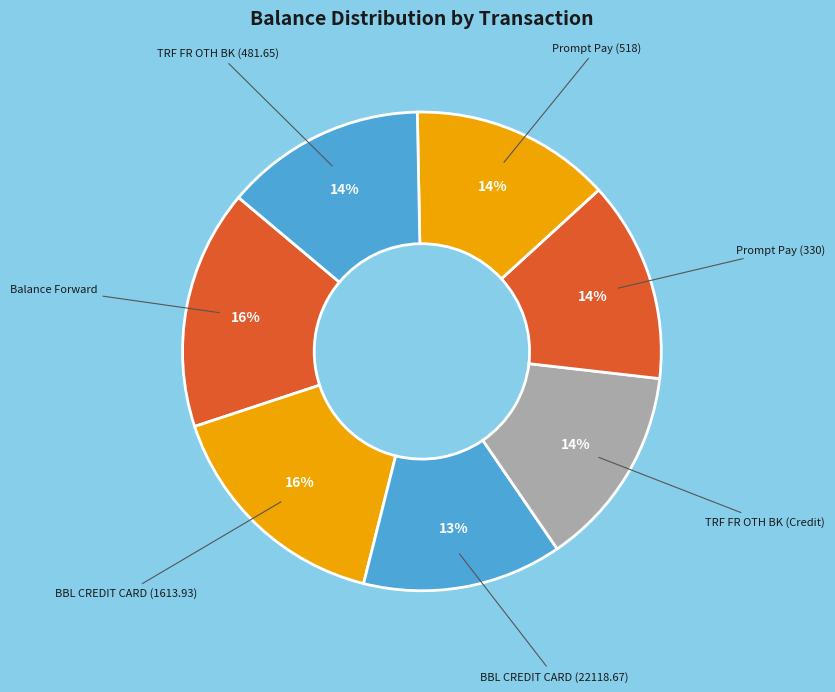

How many segments does this pie chart have?

7